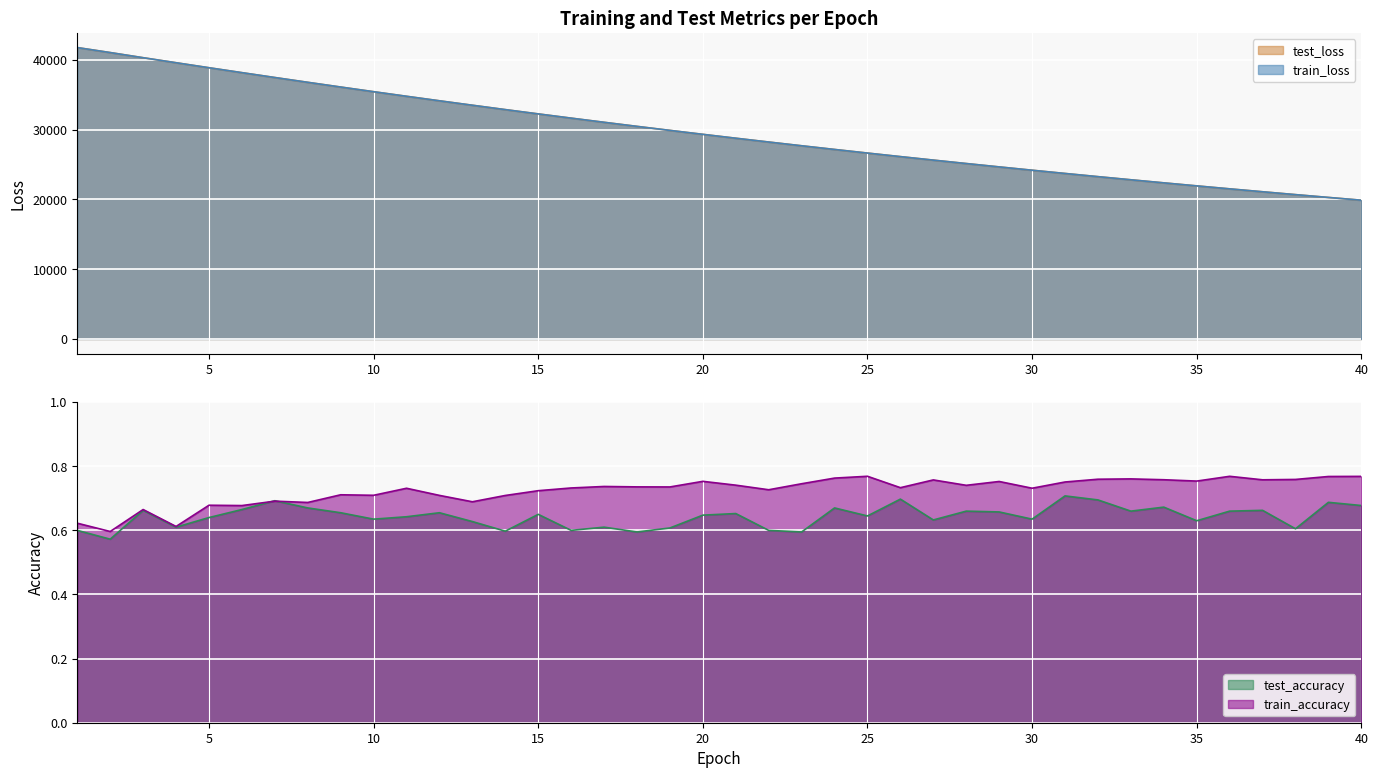

How many intersections are there between train_accuracy and test_accuracy?

2